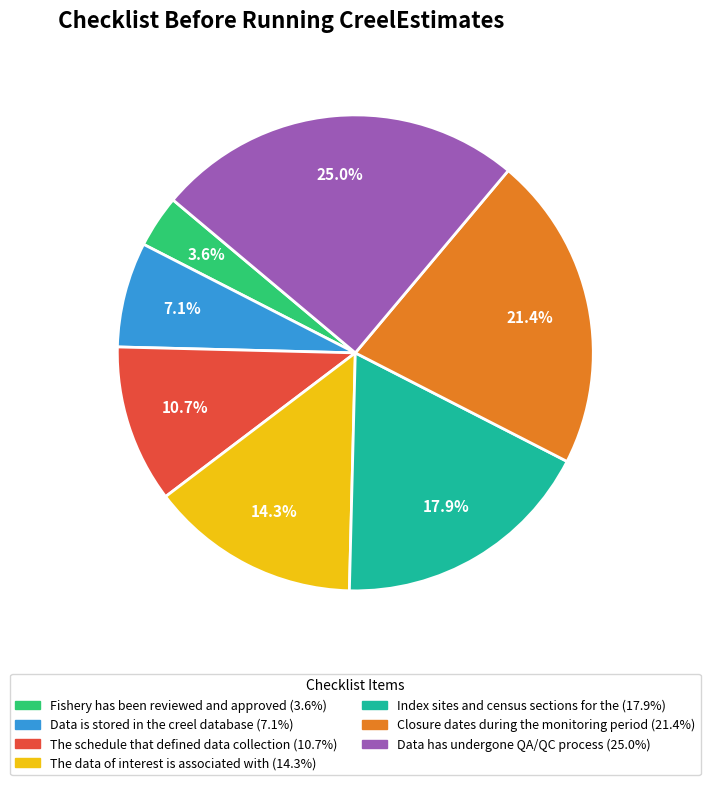

What is the smallest slice in the pie chart?

Fishery has been reviewed and approved